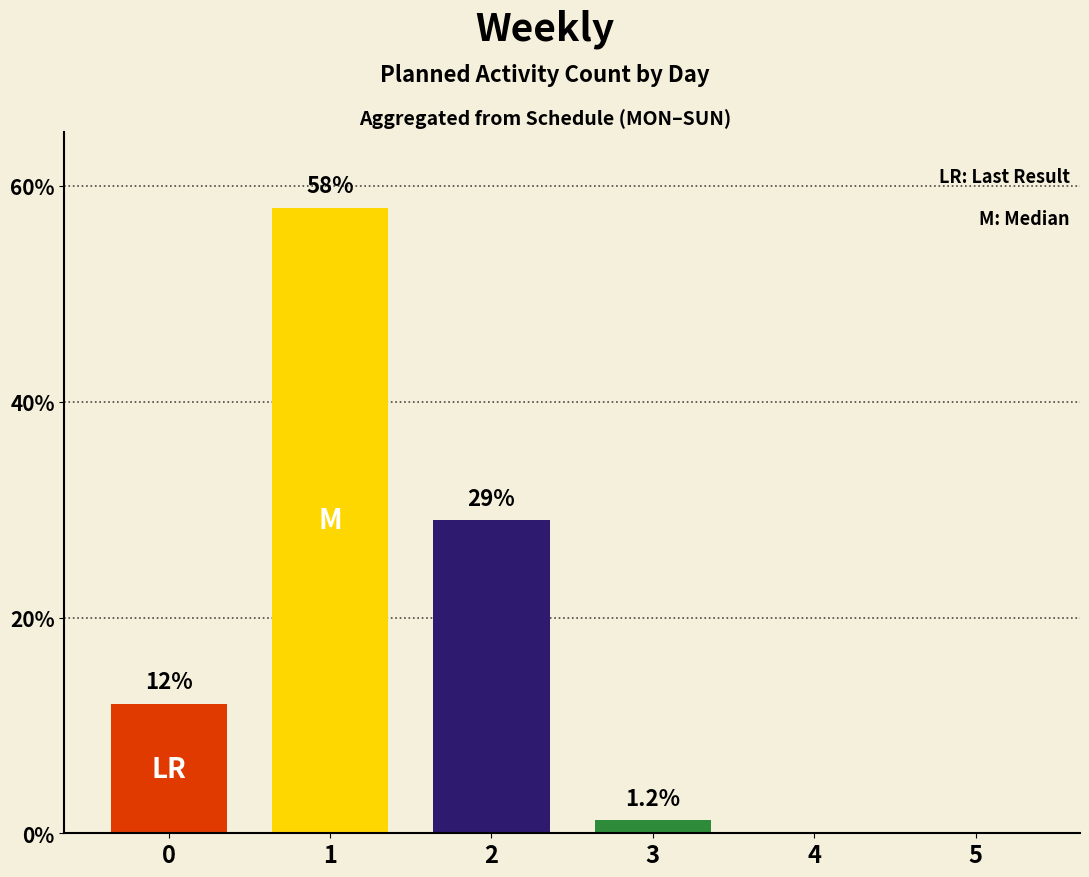

What is the greatest value displayed?

58.0